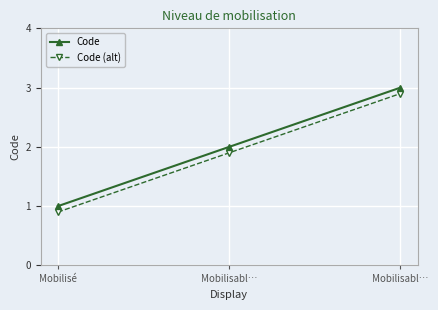

How many values in the Code series are below 2?

1